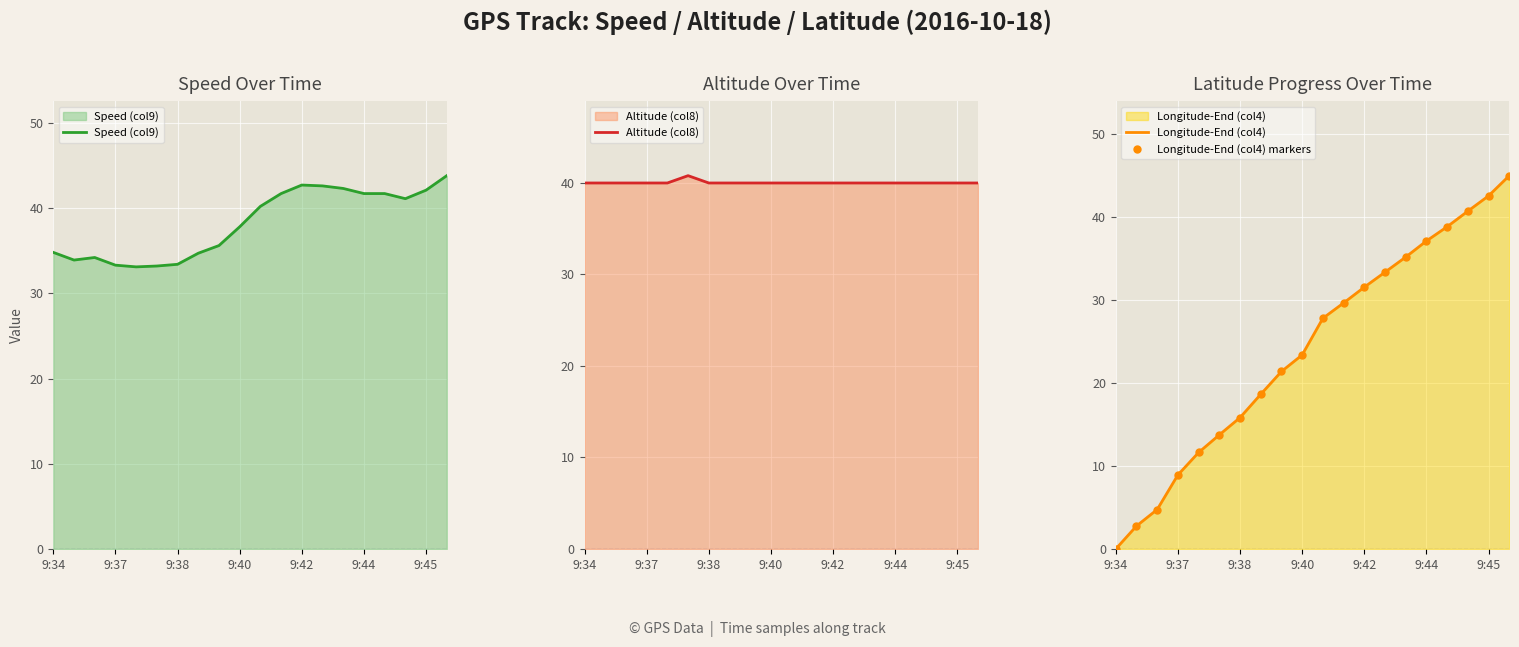

What is the highest value of the Speed (col9) series?

43.8